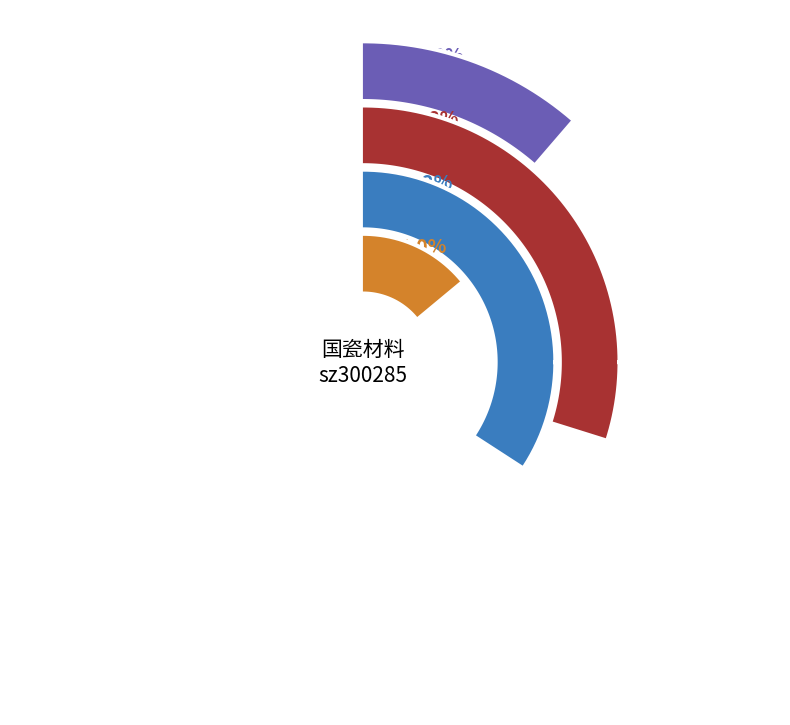

What percentage do 2022-10-21 and 2022-10-25 together represent?

44.9%